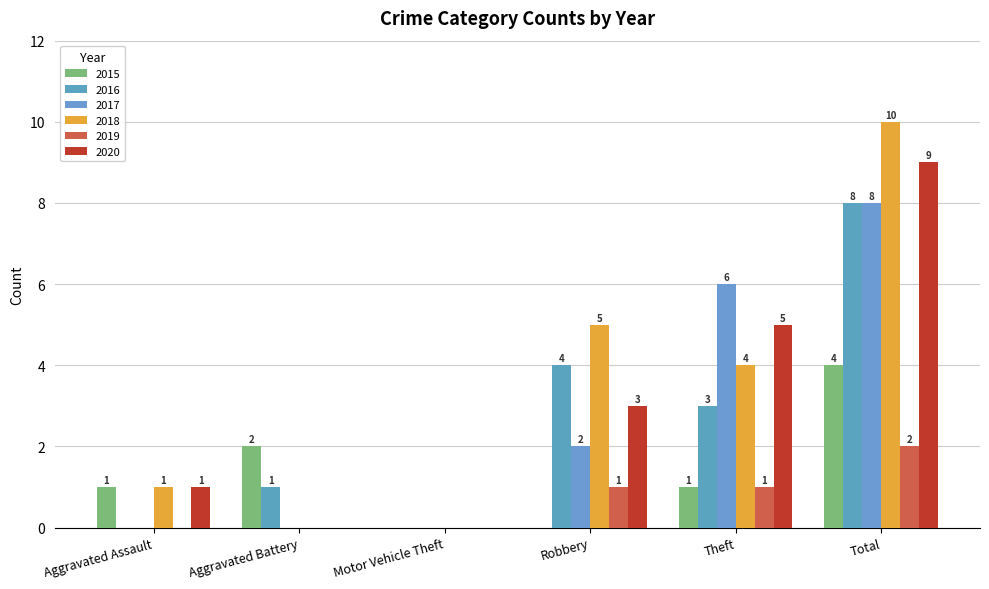

How many groups of bars are there?

6